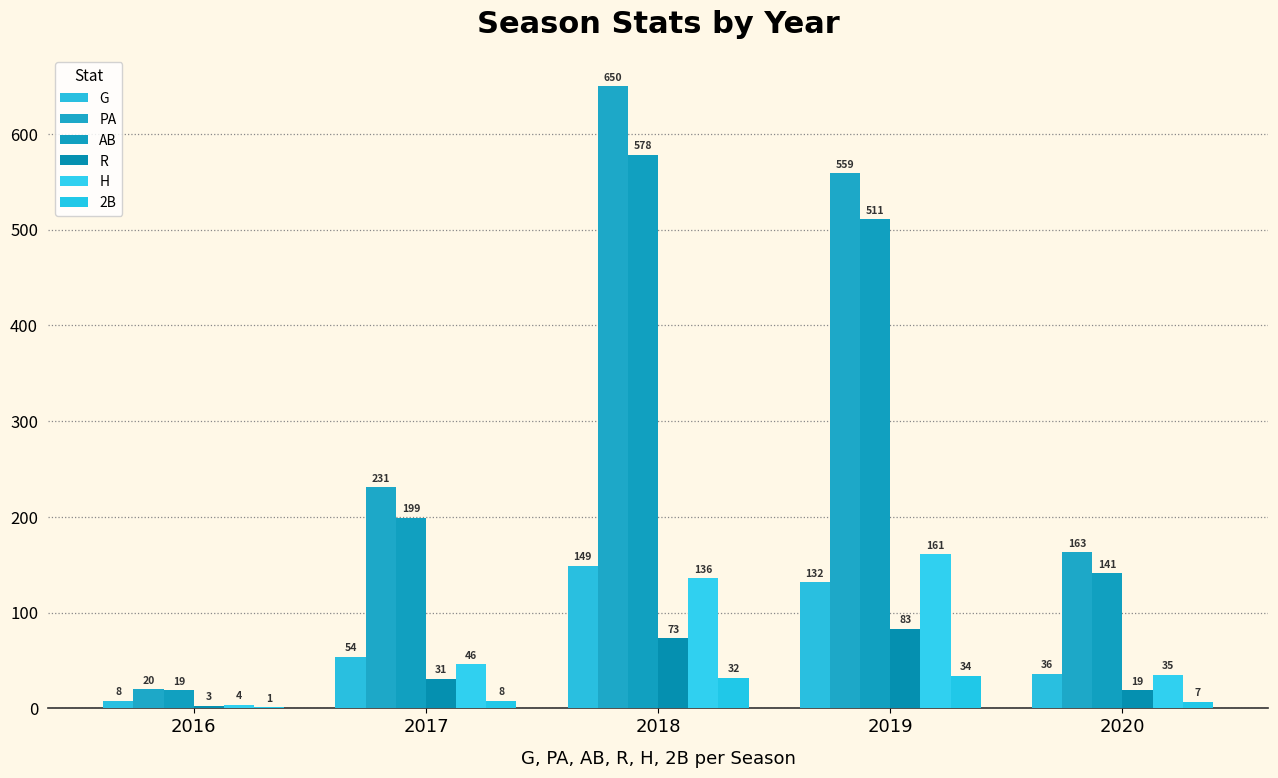

At how many categories does at least one series exceed 583?

1